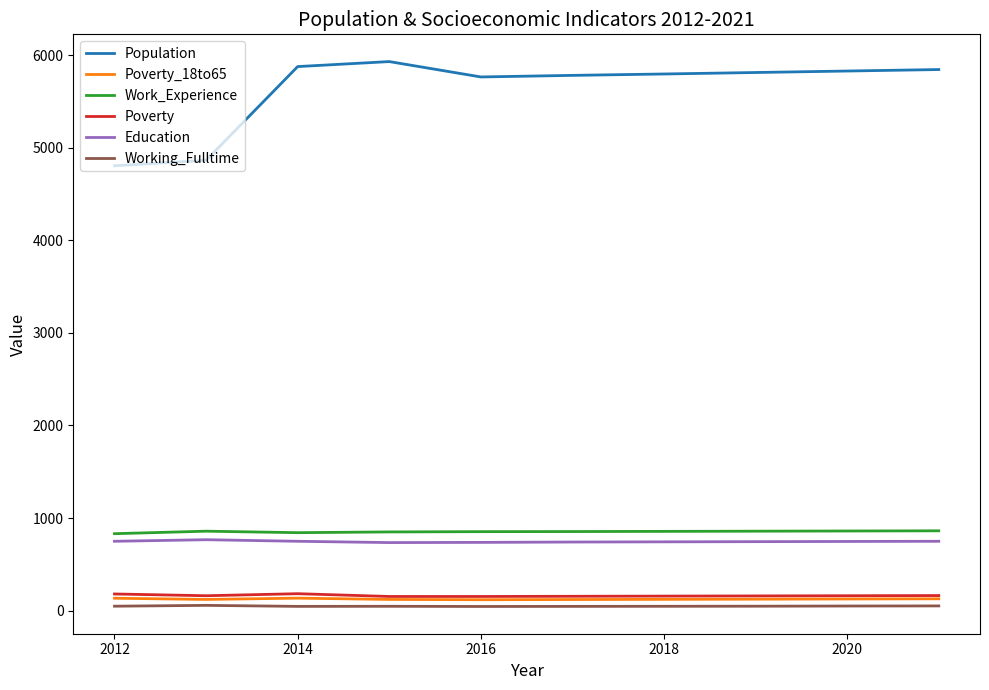

Which series has the widest spread of values?

Population